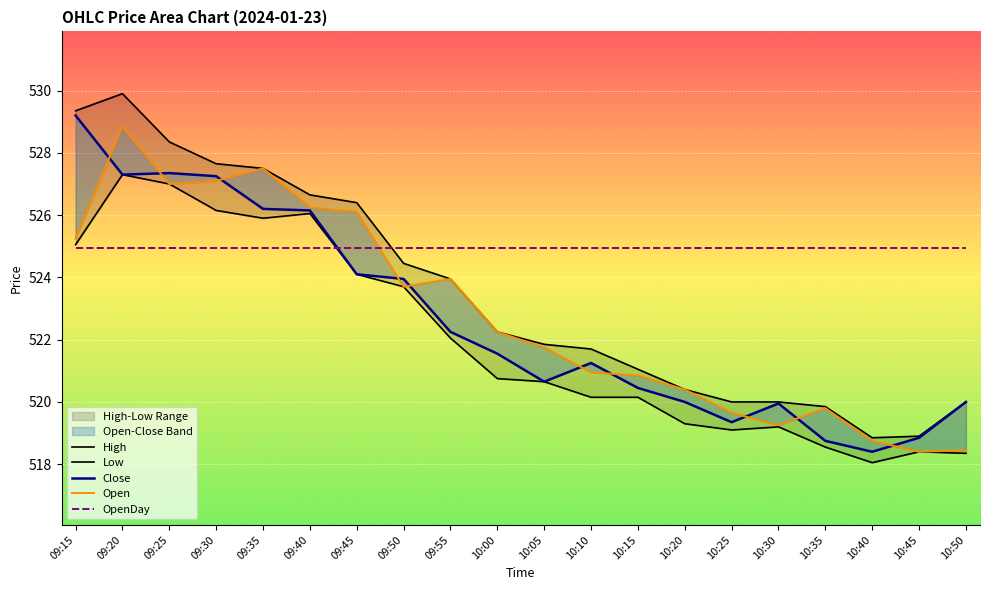

Reading left to right, extract all data points from this chart.

Open: 525.2	528.9	527.0	527.1	527.5	526.2	526.1	523.7	524.0	522.2	521.8	521.0	520.9	520.4	519.6	519.2	519.8	518.8	518.4	518.5
High: 529.4	529.9	528.4	527.6	527.5	526.6	526.4	524.5	524.0	522.2	521.9	521.7	521.0	520.4	520.0	520.0	519.9	518.9	518.9	520.0
Low: 525.0	527.3	527.0	526.1	525.9	526.0	524.1	523.7	522.0	520.8	520.6	520.1	520.1	519.3	519.1	519.2	518.5	518.0	518.4	518.4
Close: 529.2	527.3	527.4	527.2	526.2	526.1	524.1	524.0	522.2	521.5	520.6	521.2	520.5	520.0	519.4	520.0	518.8	518.4	518.9	520.0